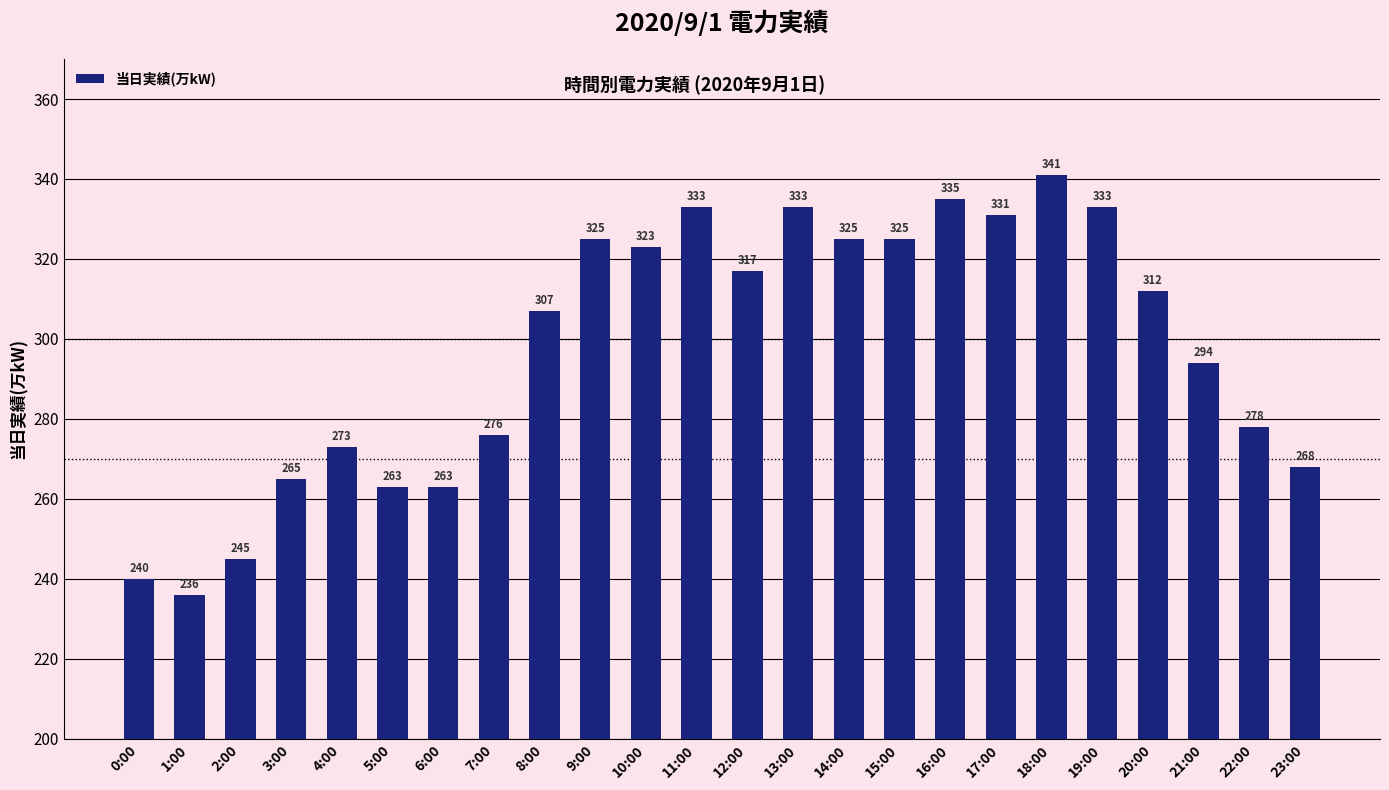

Is it true that the value at 15:00 is 424?

False